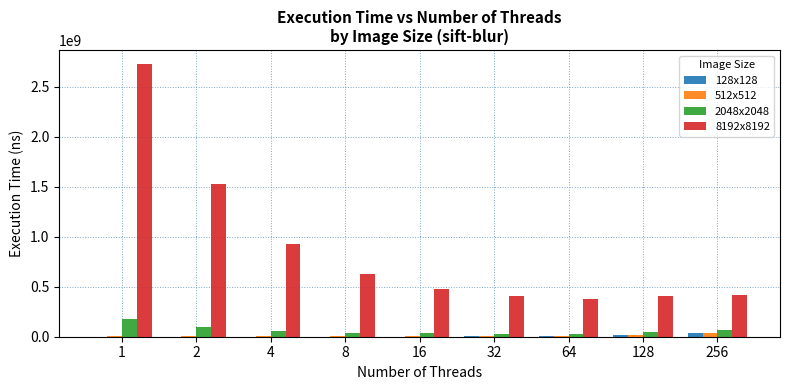

What is the sum of all 128x128 values?

67524485